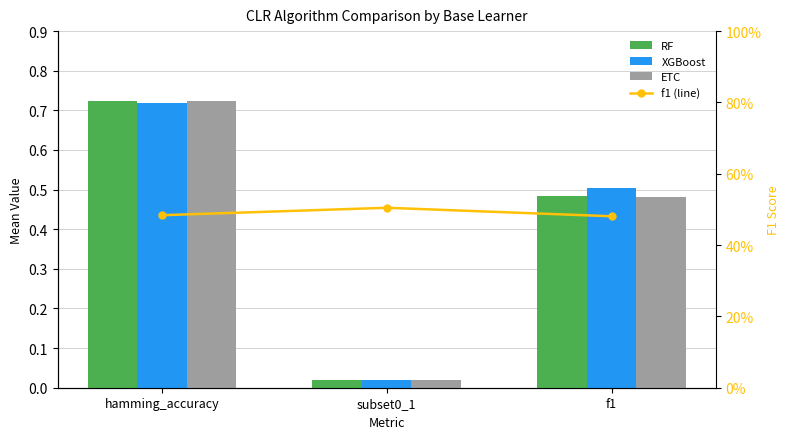

What are all the series names shown in the legend?

RF, XGBoost, ETC, f1 (line)